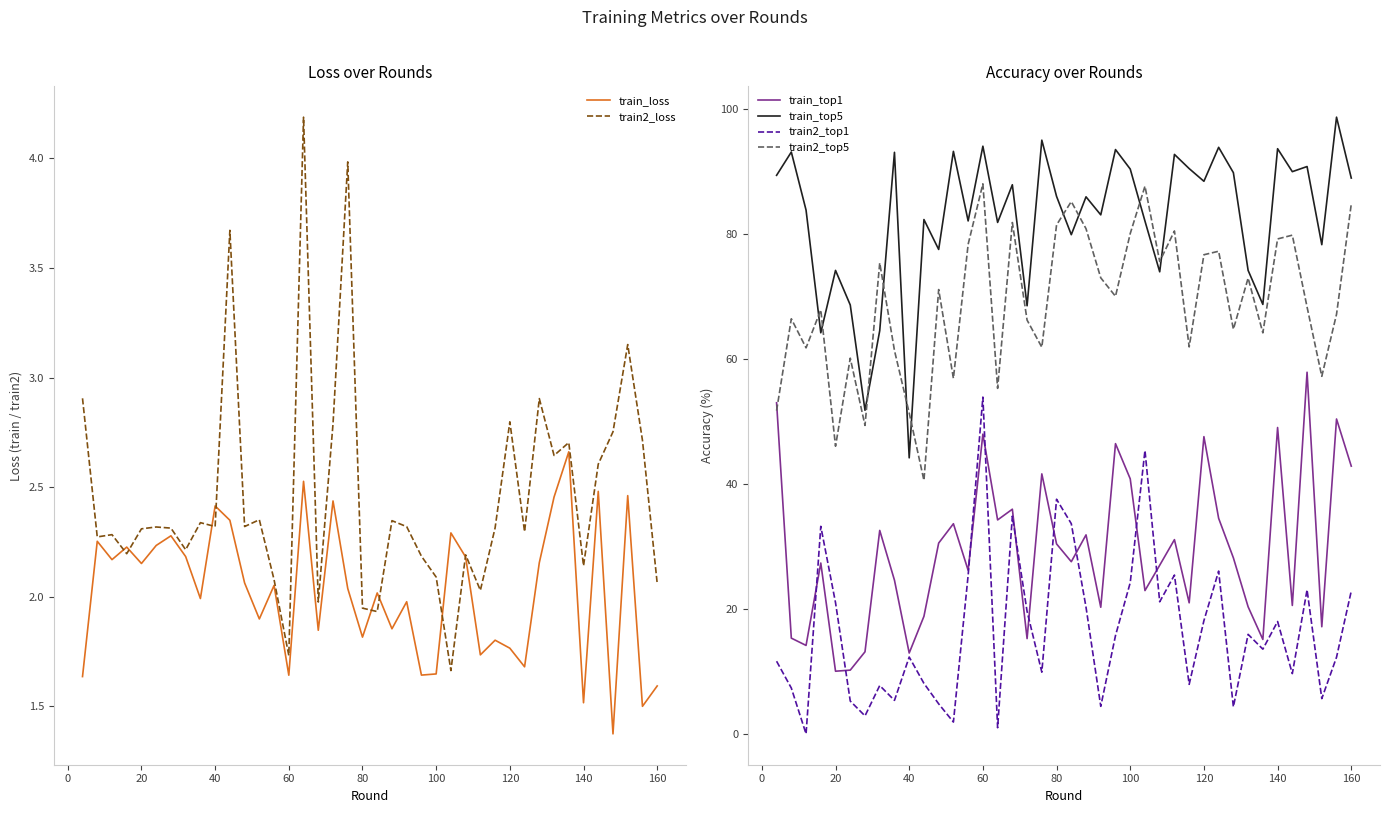

Does the chart display data point markers on the line(s)?

No